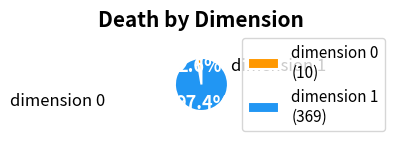

Combined, do dimension 0 (10) and dimension 1 (369) account for over 50%?

Yes